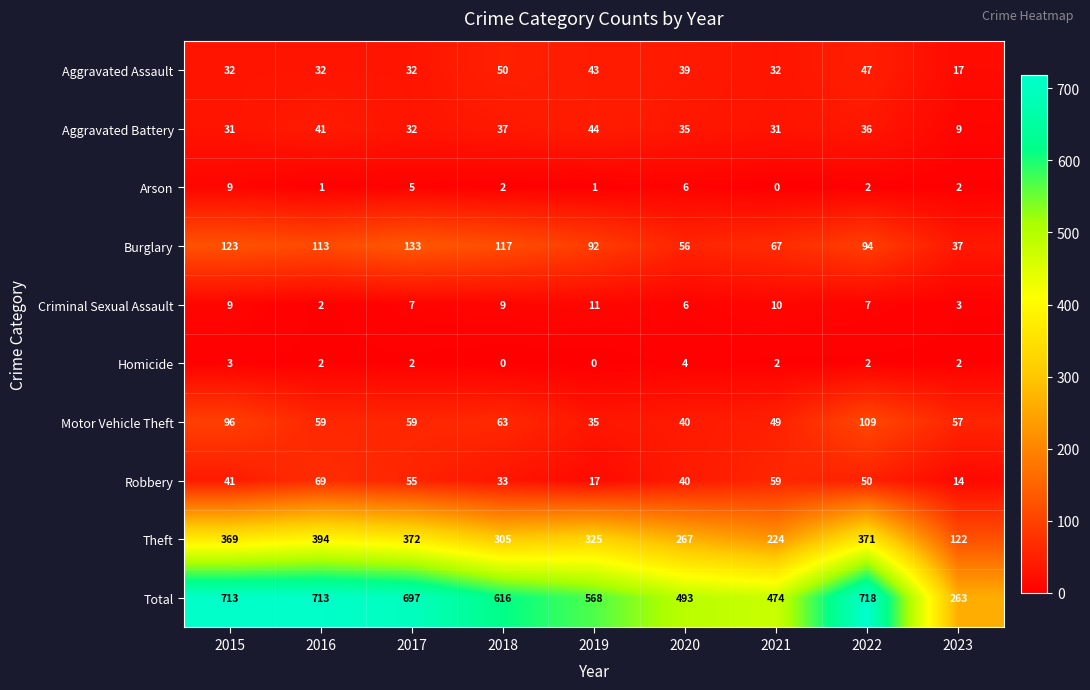

Count the Arson values in the range 1 to 5.

6